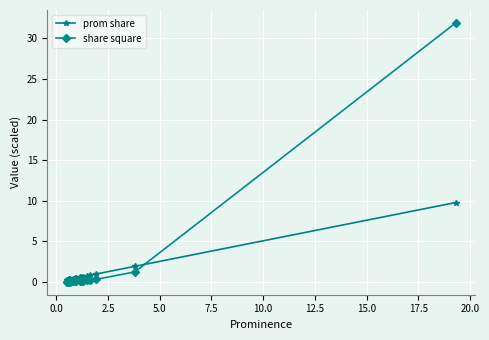

What is the greatest value displayed?

31.9